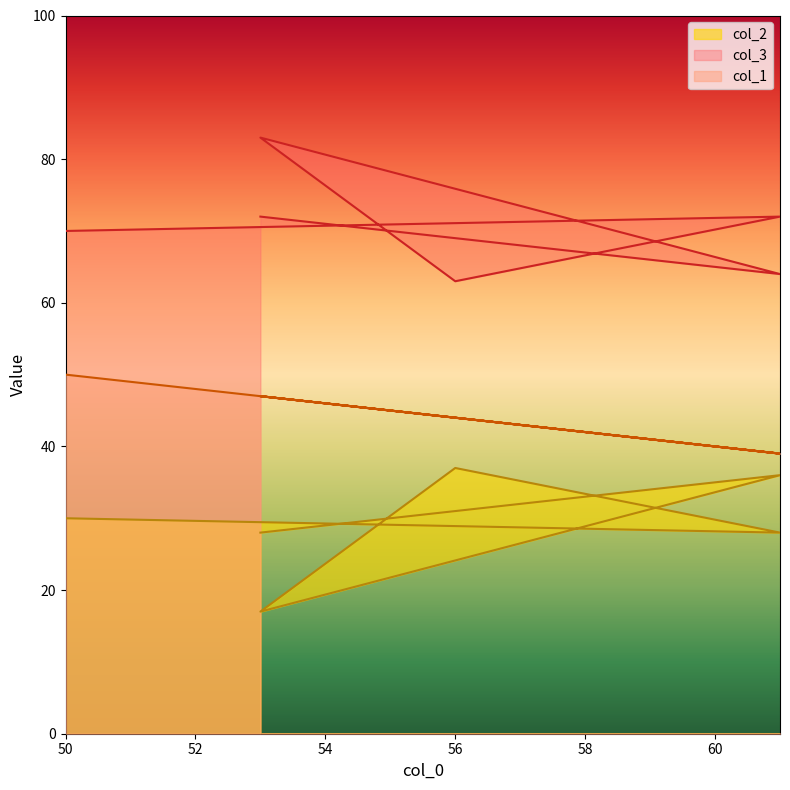

What is the sum of all col_2 values?

176